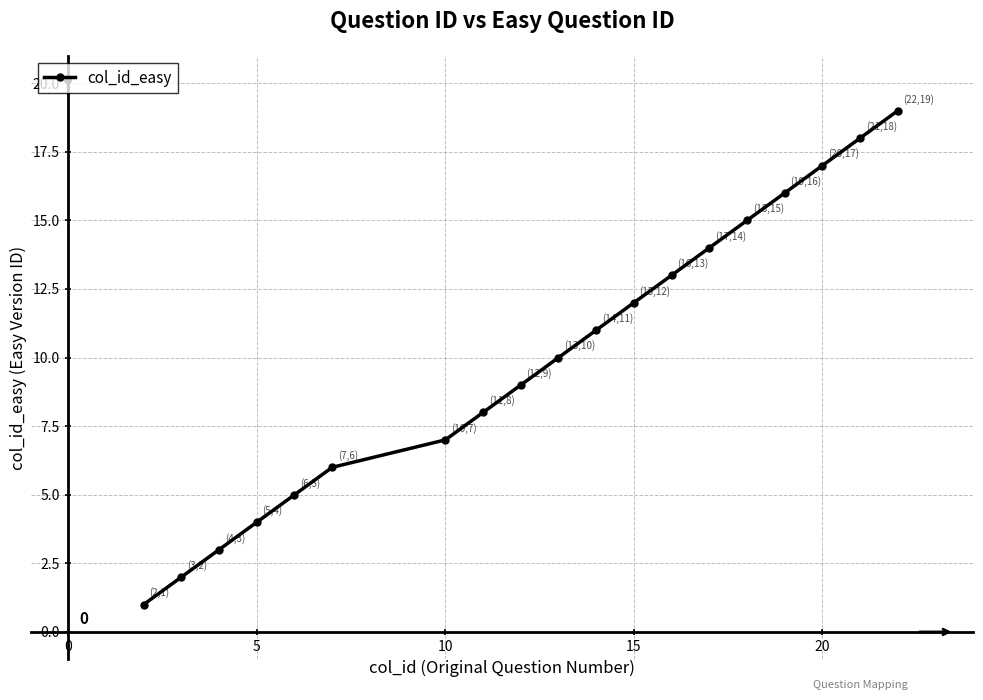

True or false: the data has more than 1 interior local peaks.

False